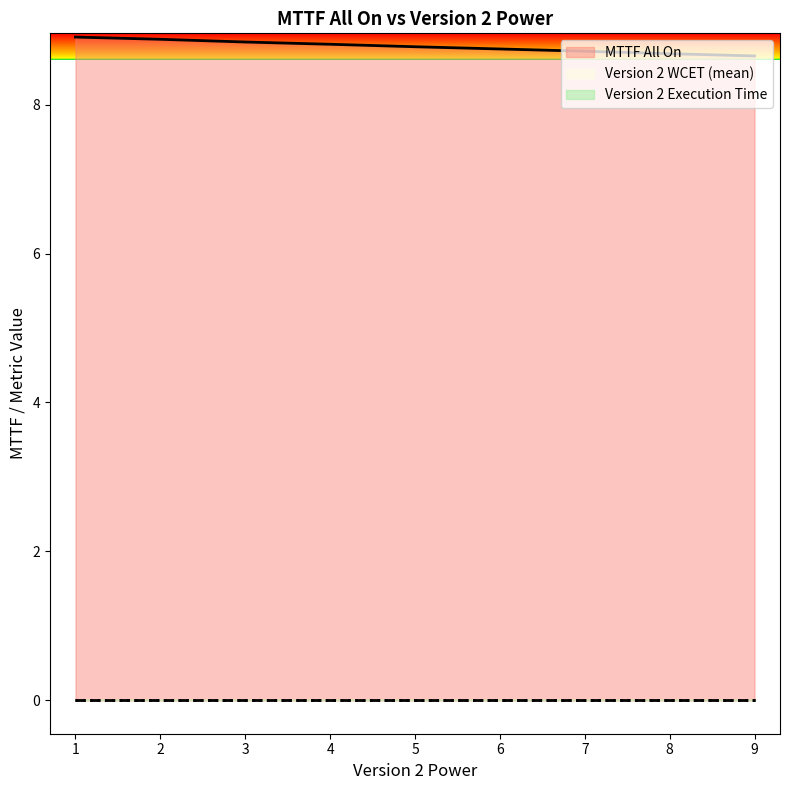

Which series has the widest spread of values?

MTTF All On